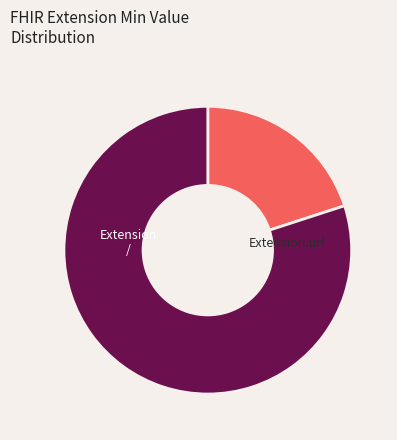

How many segments does this pie chart have?

2